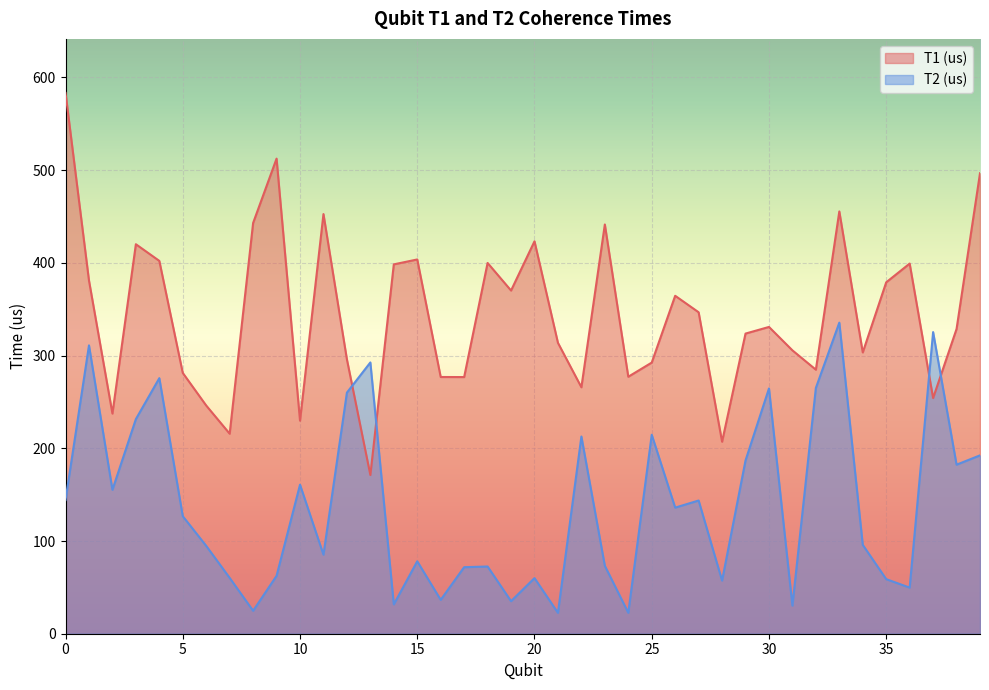

Is the value of T2 (us) at 16 greater than the value of T1 (us) at 23?

No